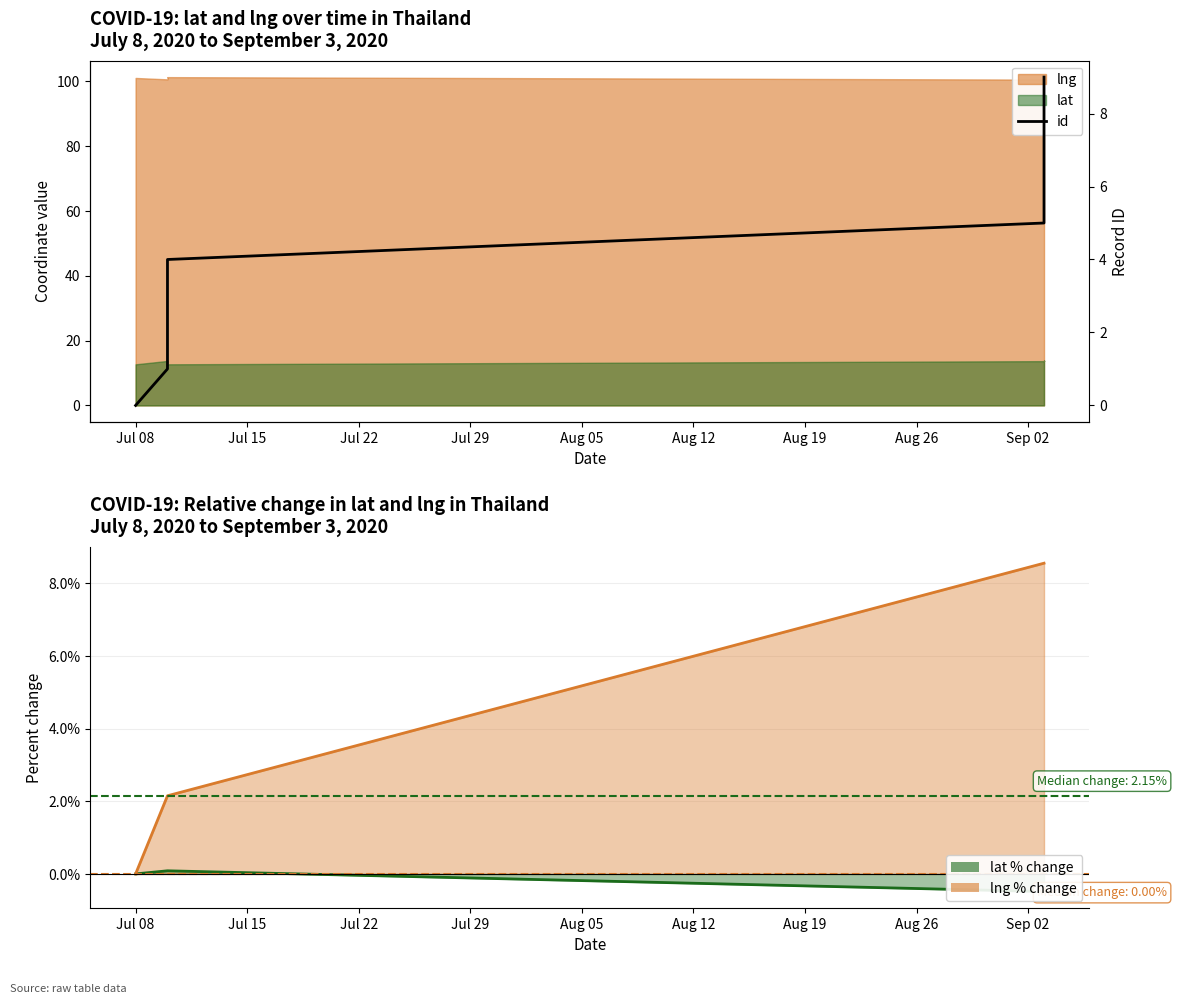

How many values in lng % change are above zero?

2